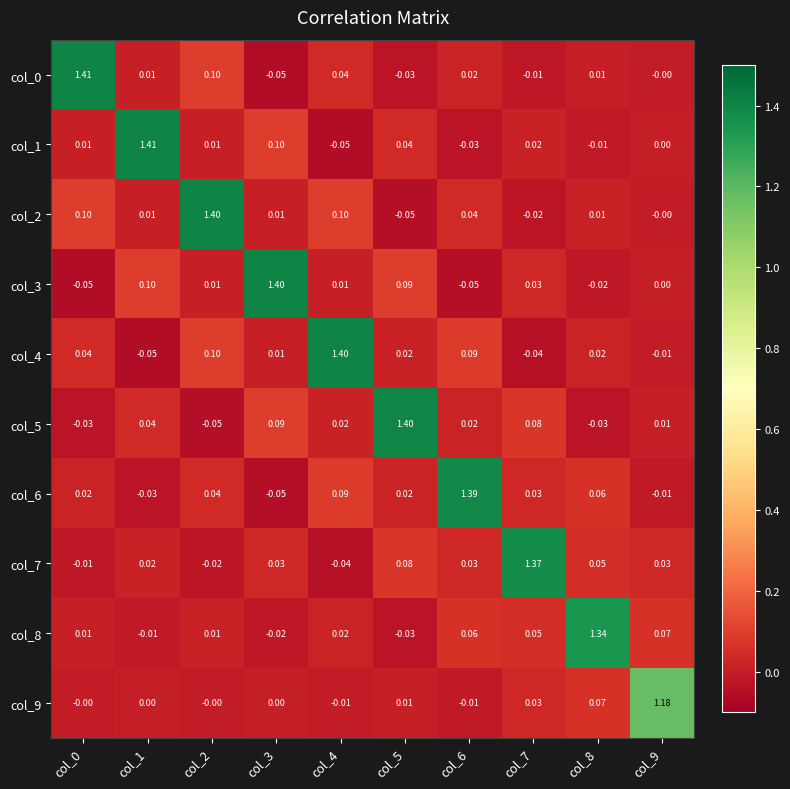

Which series has the largest total across all categories?

col_2